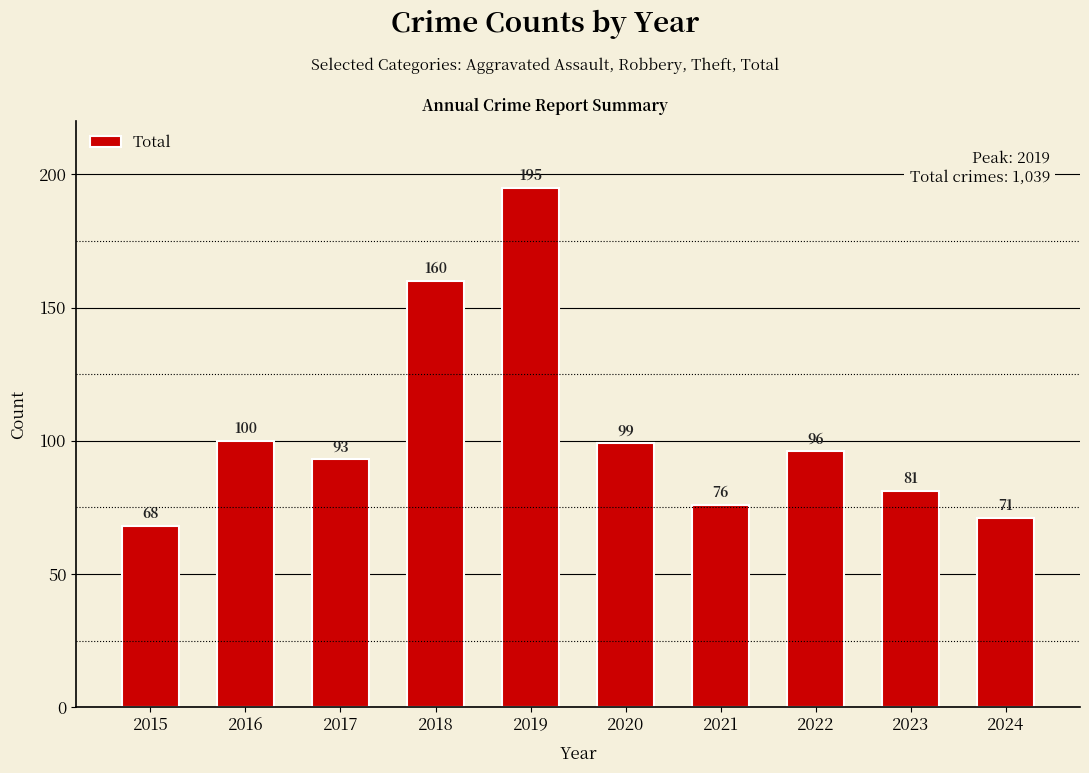

At which label does the data first exceed 96?

2016